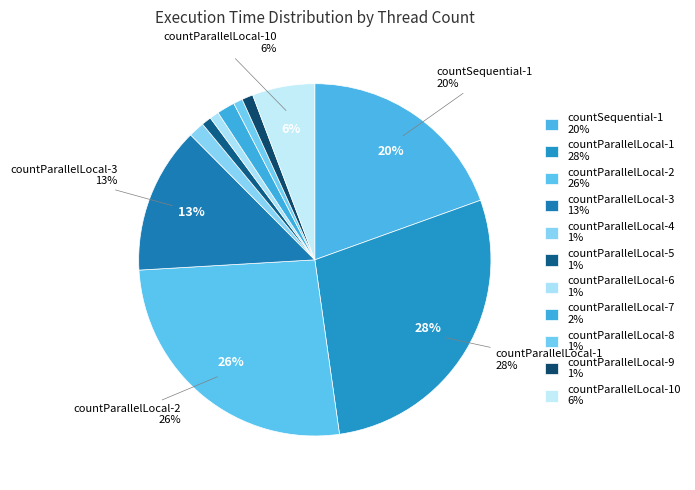

How many slices are in this pie chart?

11